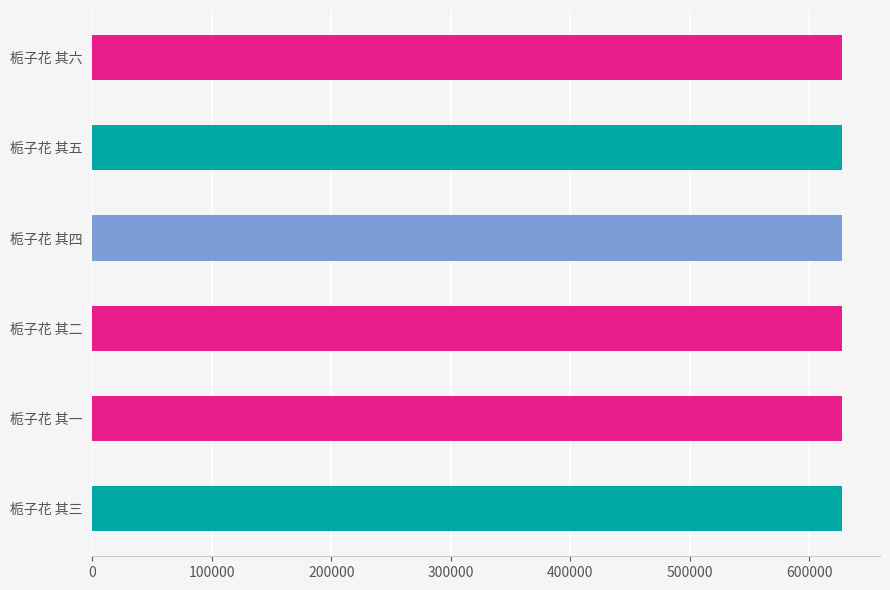

Reading left to right, extract all data points from this chart.

627792	627790	627791	627793	627794	627795